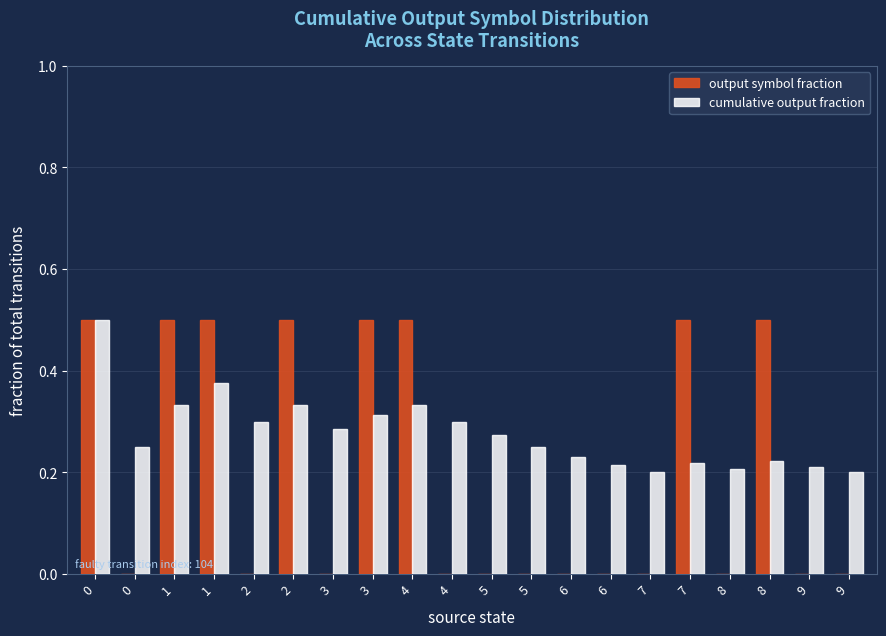

Are the bars grouped side by side (vs. stacked)?

Yes